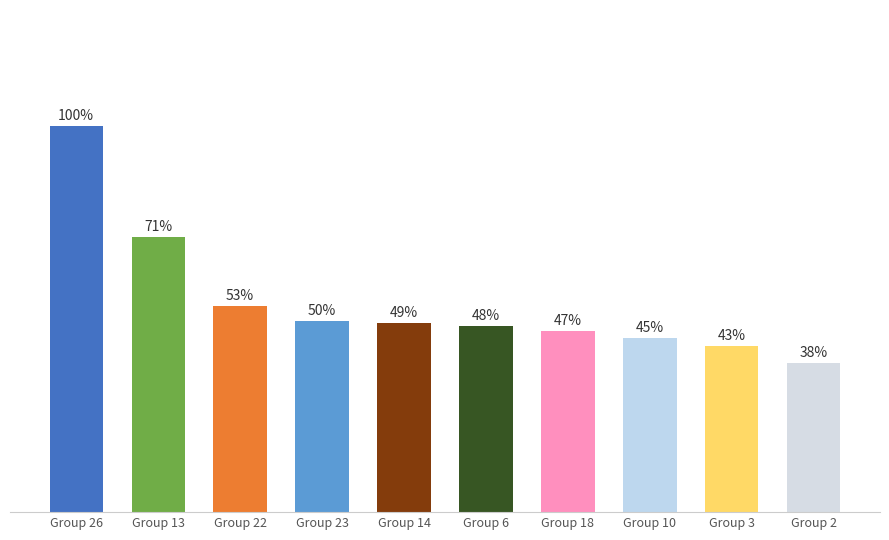

Does the chart contain any negative values?

No